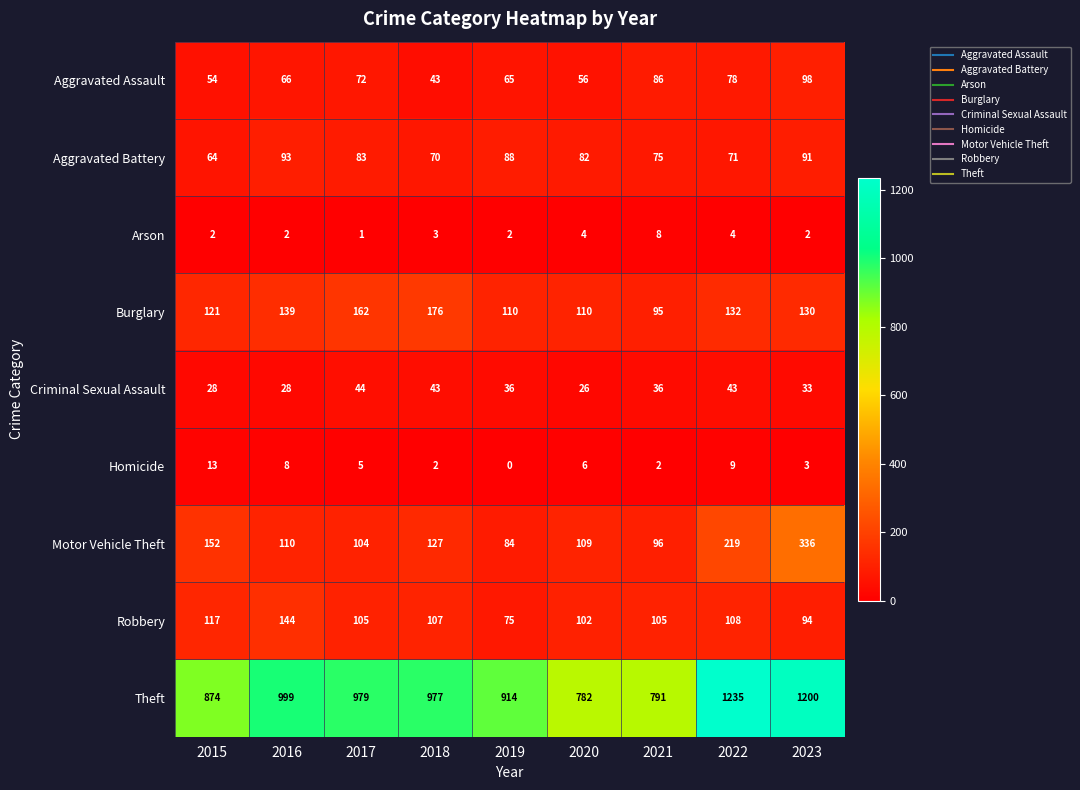

True or false: Aggravated Assault has a value of 78 at 2022.

True